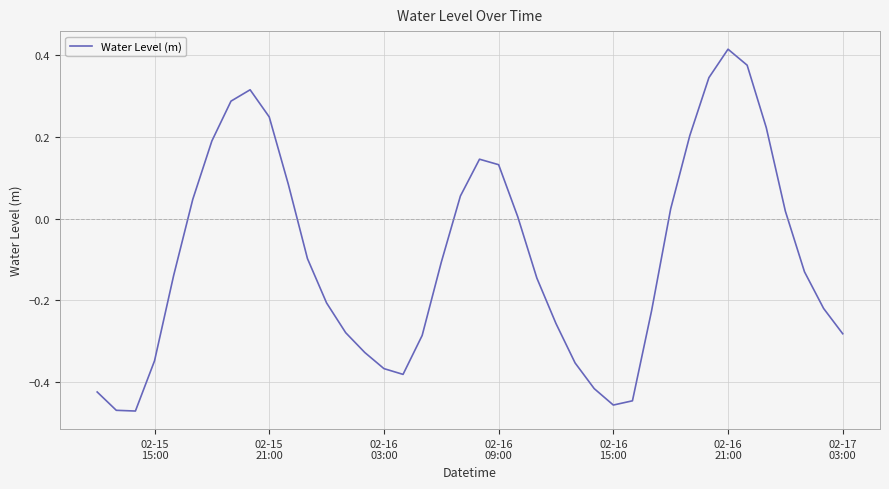

What is the difference between the maximum and minimum values?

0.9